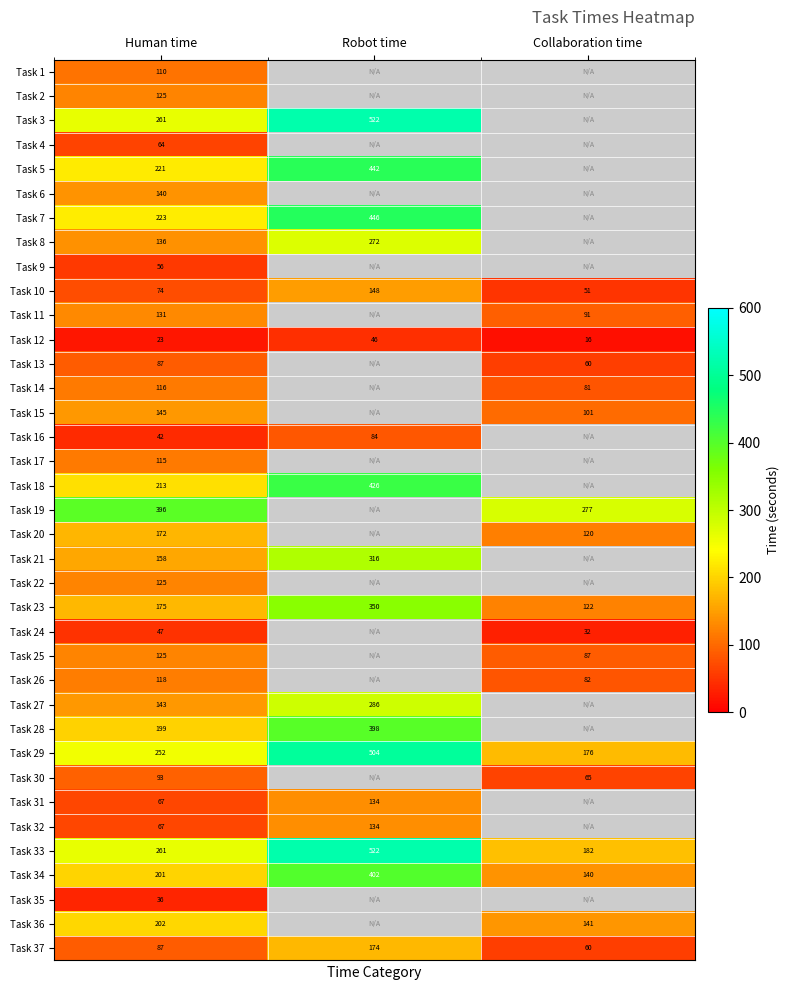

Is the value of Task 18 at Human time greater than the value of Task 29 at Robot time?

No